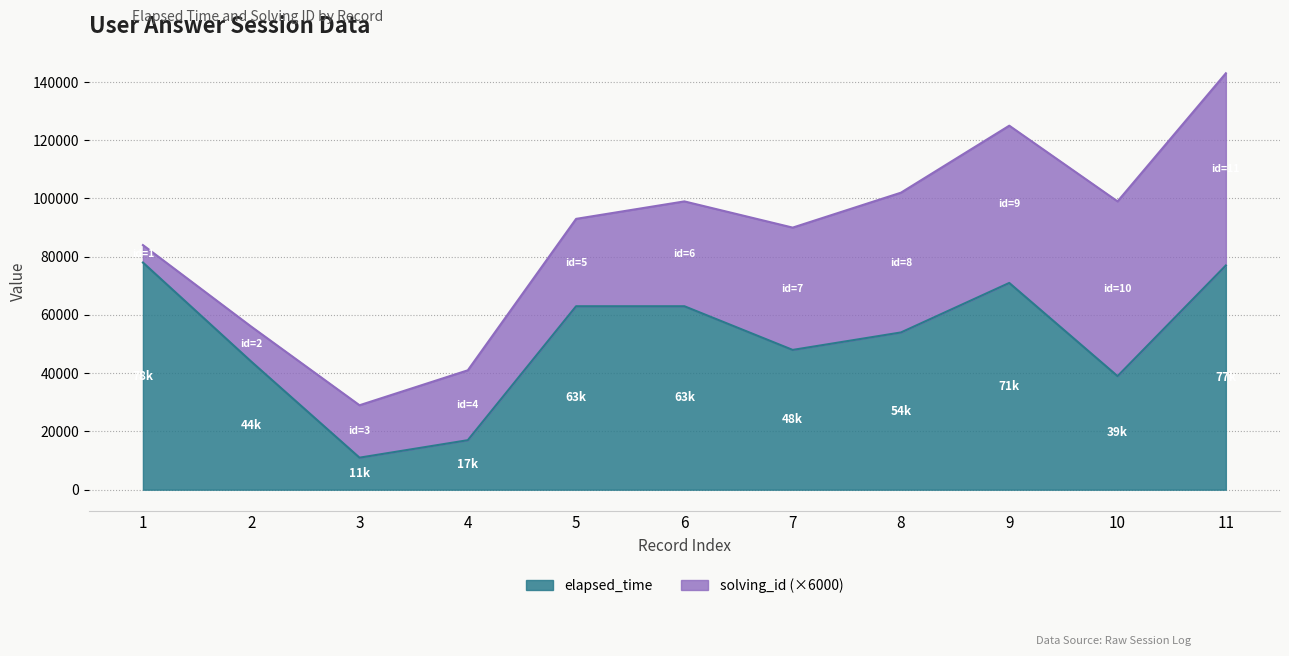

What is the value of the 9th point from the left?

71000